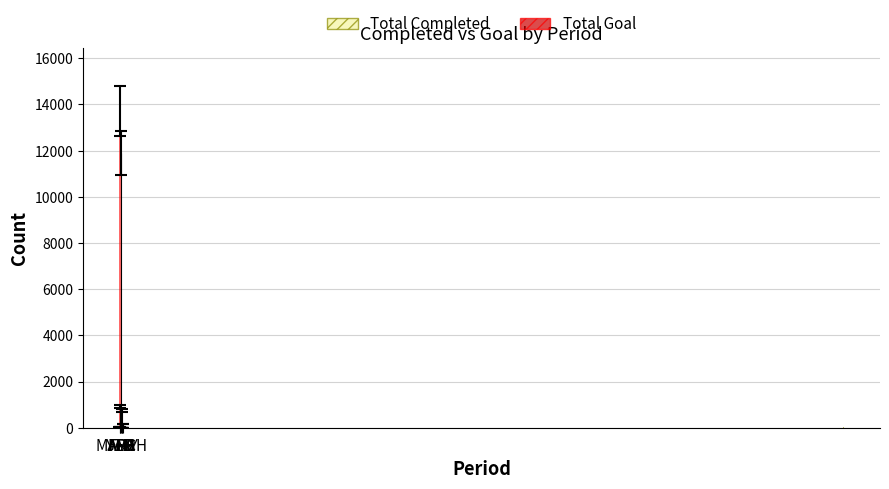

What is the difference between the Total Goal values at YTD and MAY?

12623.3